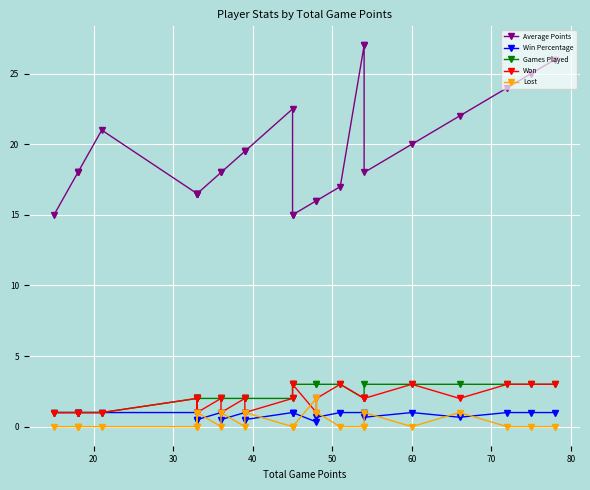

The value of Win Percentage at 90 is 0.4. True or false?

False